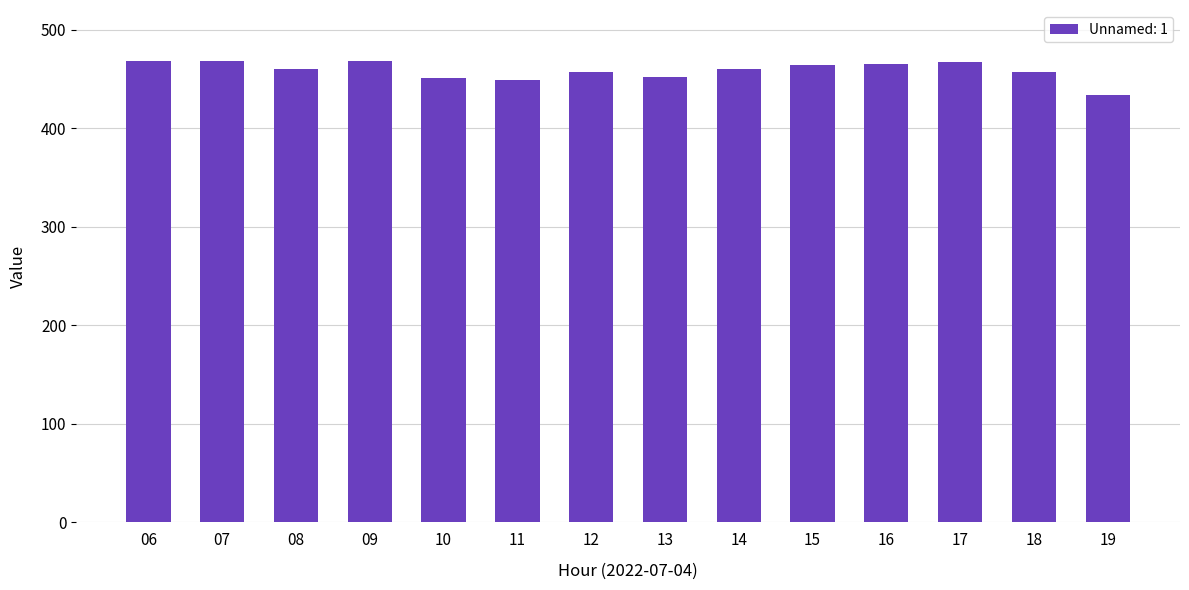

What is the smallest value displayed?

433.7